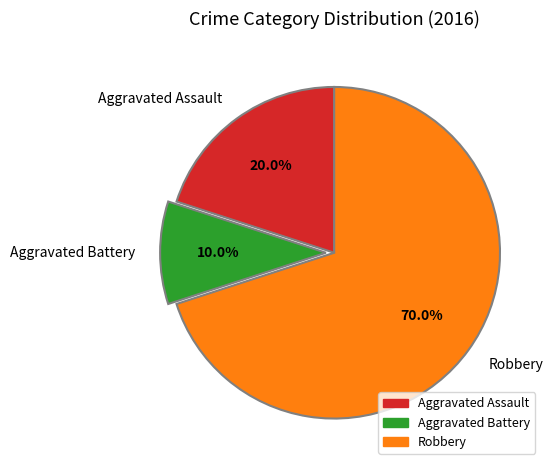

What is the largest slice in the pie chart?

Robbery